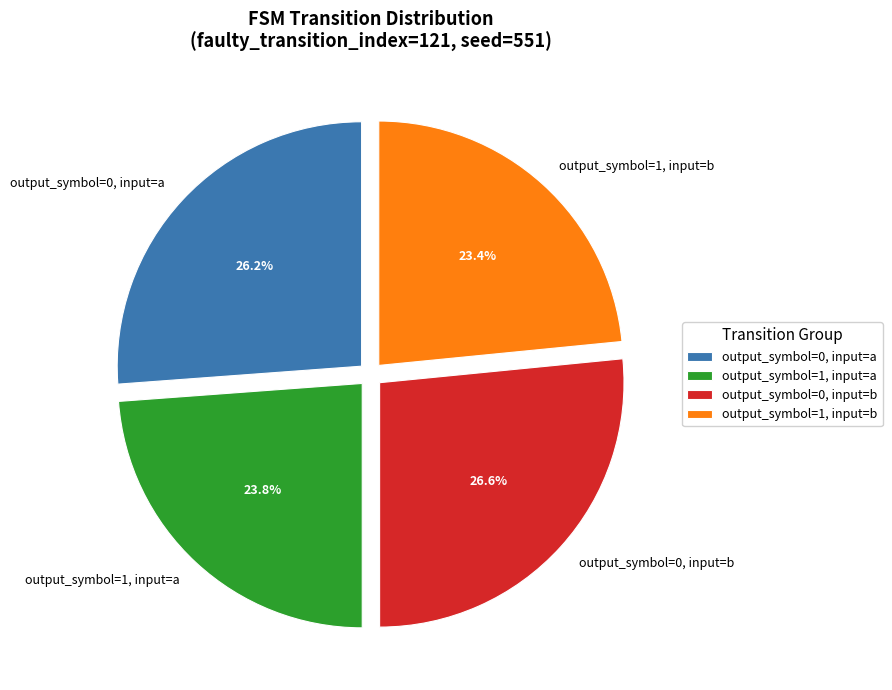

True or false: output_symbol=0, input=a accounts for 26% of the total.

True